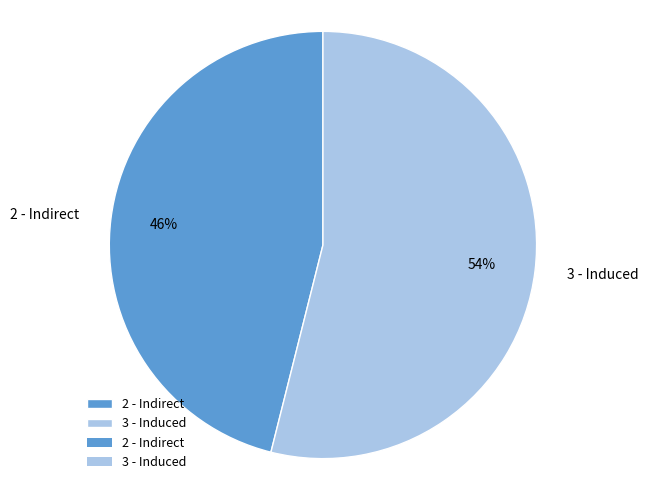

Does 2 - Indirect represent more than half of the total?

No